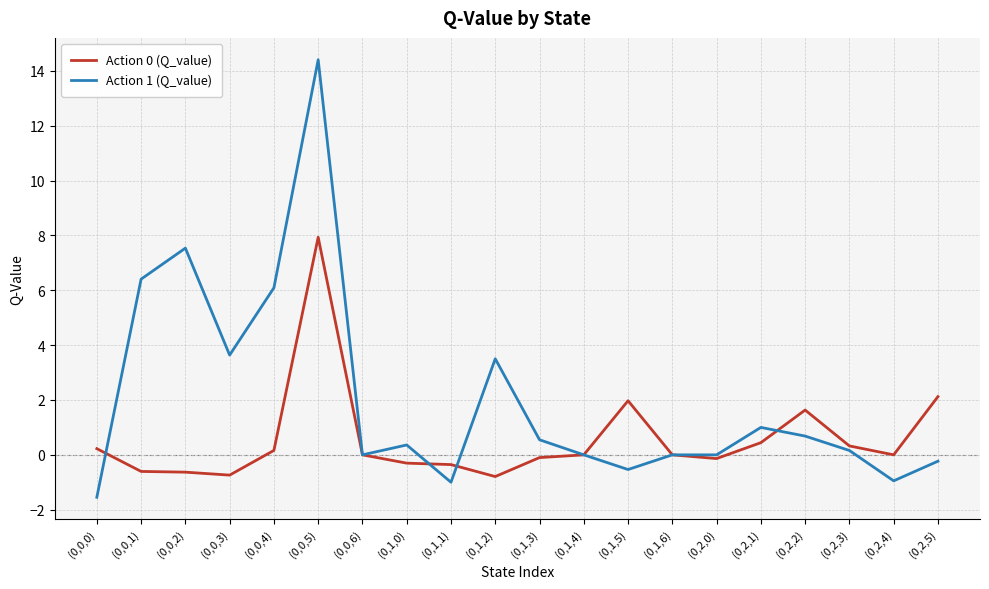

What is the total value across all series at (0,2,2)?

2.3